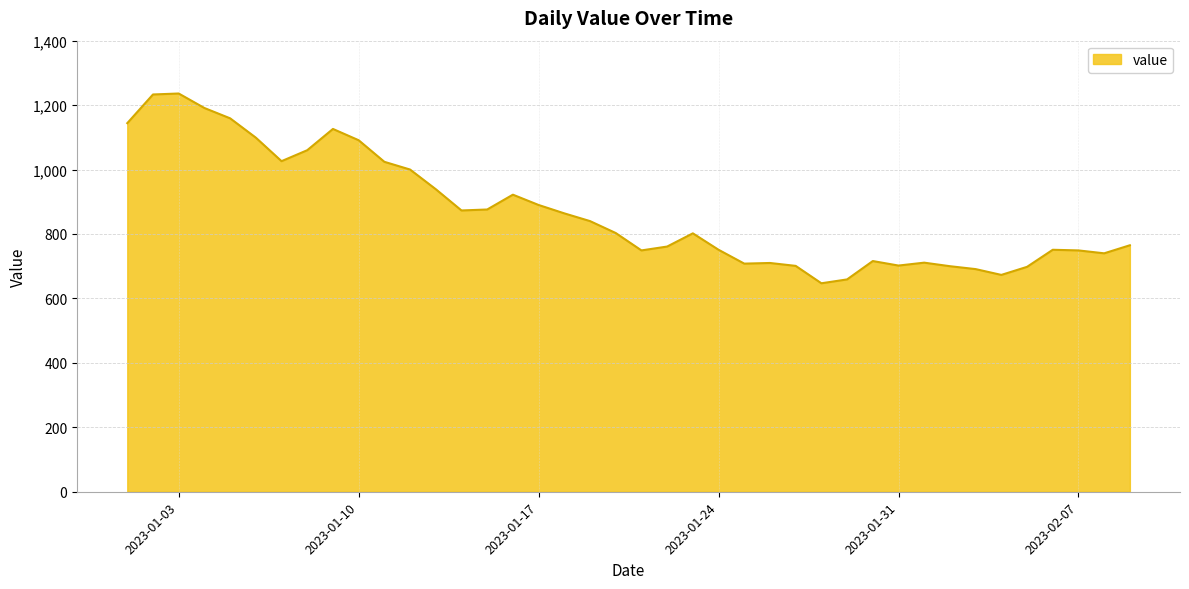

What is the maximum value shown in the chart?

1236